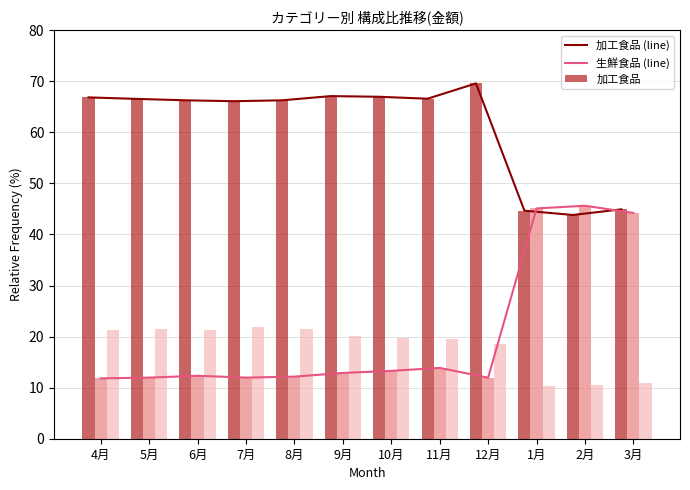

What is the difference between the highest and lowest values at 7月?

54.1